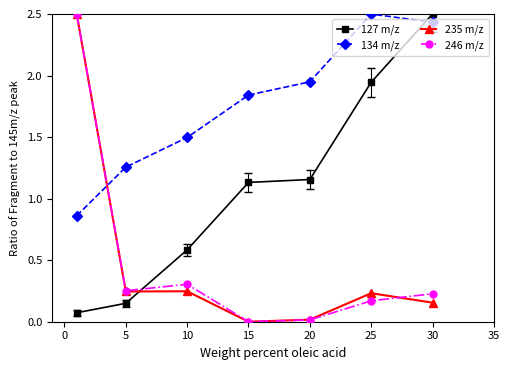

What is the value of the 134 m/z point at the 3rd from the left?

1.5